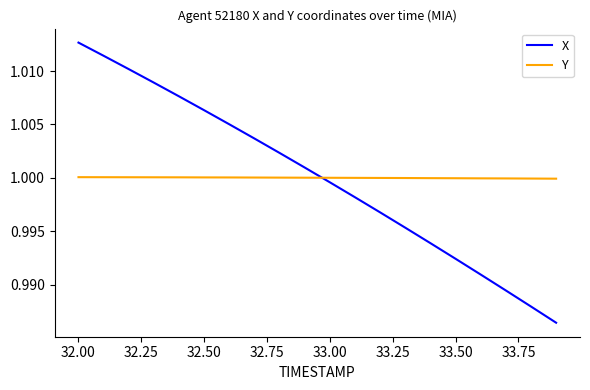

At how many categories does at least one series exceed 0?

20